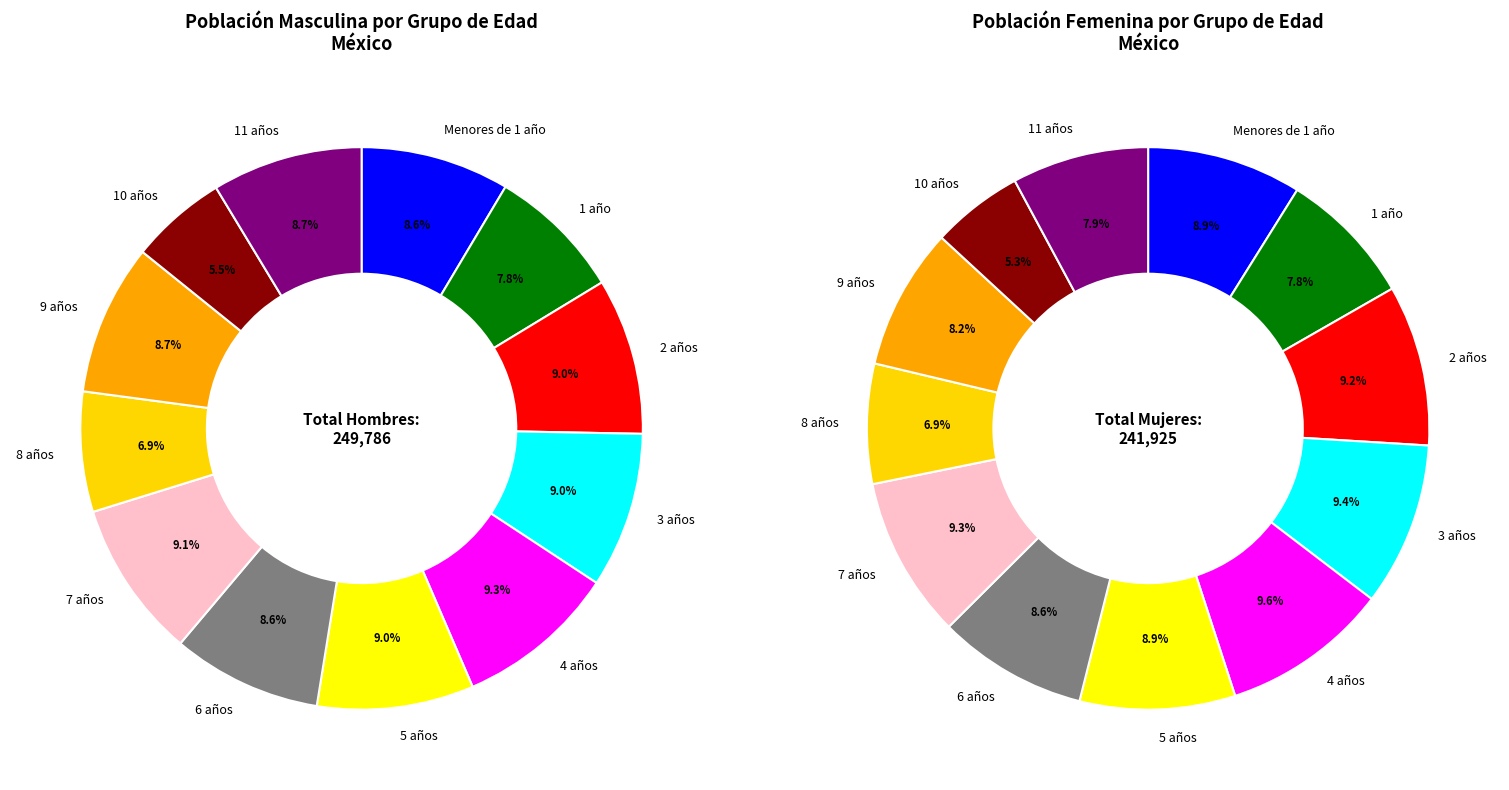

How many slices are in this pie chart?

12